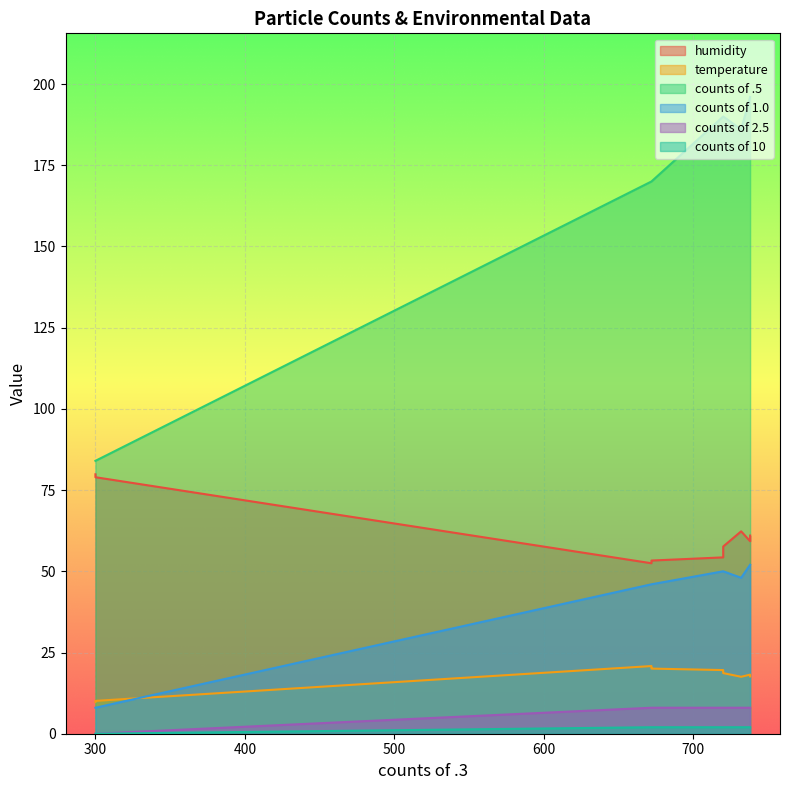

Rank the series by their maximum value, from lowest to highest.

counts of 10, counts of 2.5, temperature, counts of 1.0, humidity, counts of .5